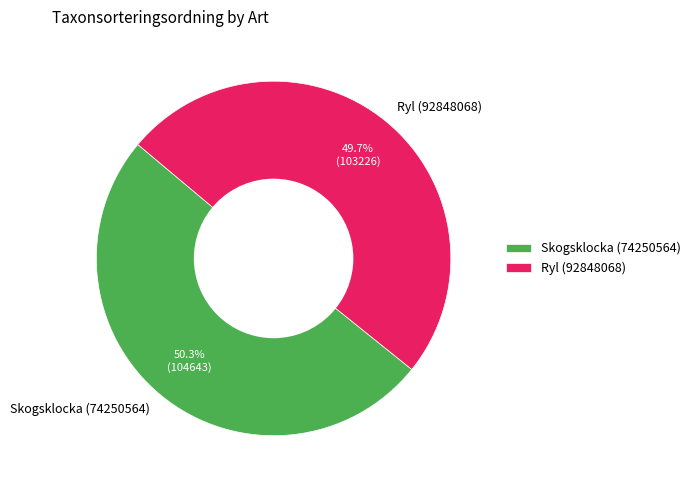

Does any single category account for the majority?

Yes